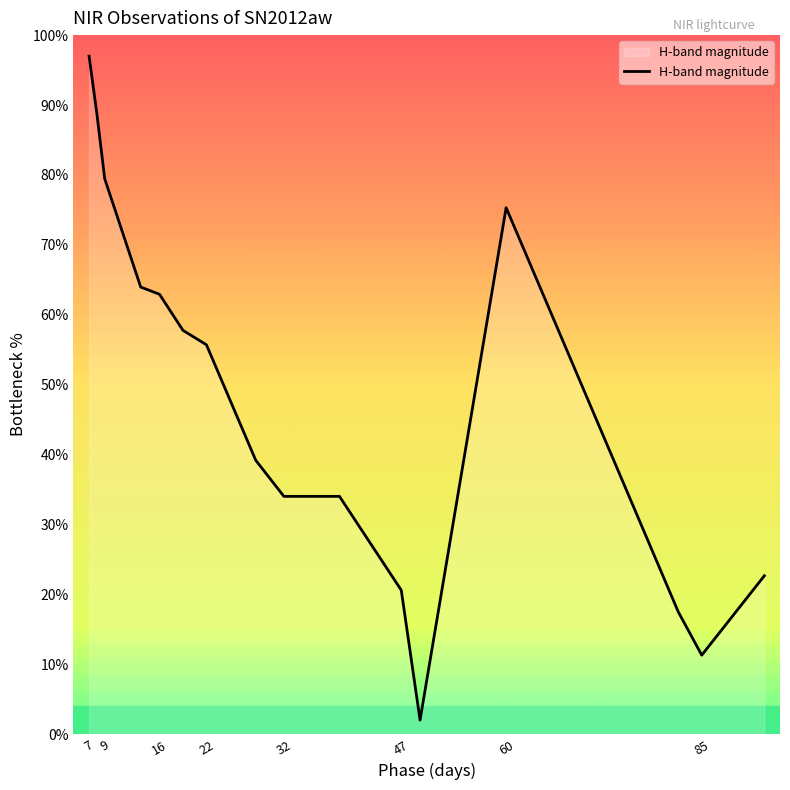

What is the maximum value shown in the chart?

97.0